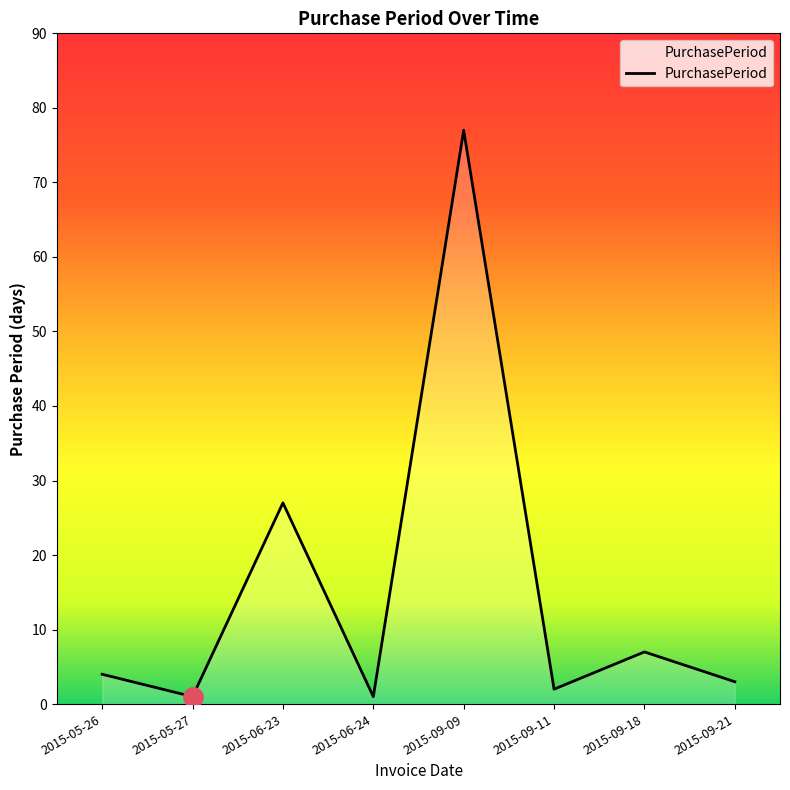

Where is the first local maximum?

2015-06-23